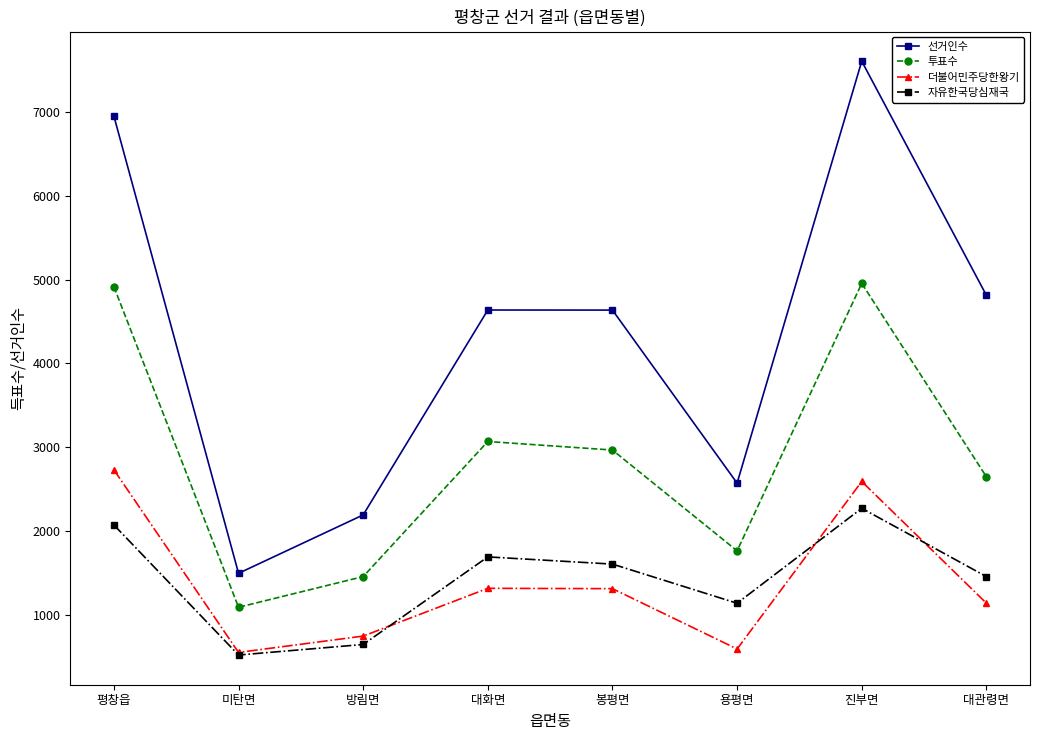

Count the number of categories in the chart.

8